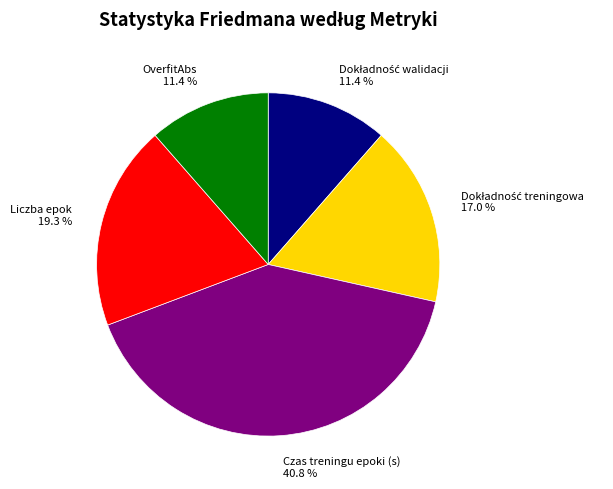

To the nearest percent, what is the average slice percentage?

20%